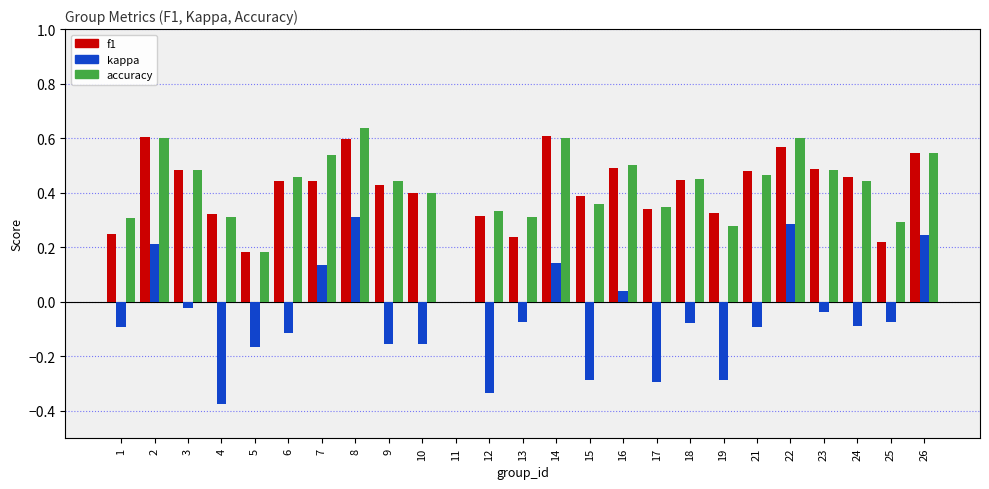

Is the value of accuracy at 10 greater than the value of kappa at 18?

Yes